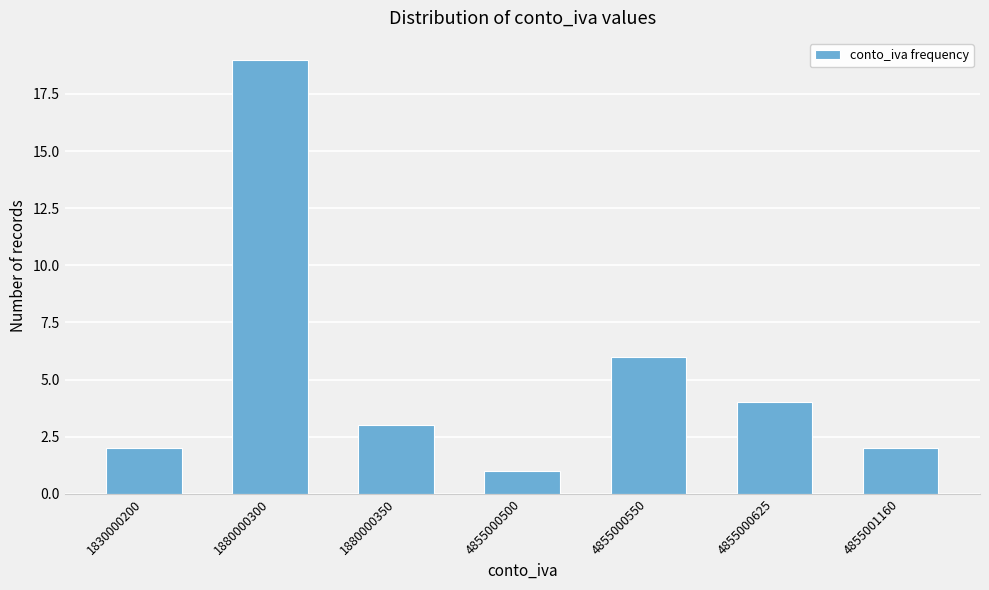

Reading left to right, list all the values displayed in this chart.

1830000200=2	1880000300=19	1880000350=3	4855000500=1	4855000550=6	4855000625=4	4855001160=2